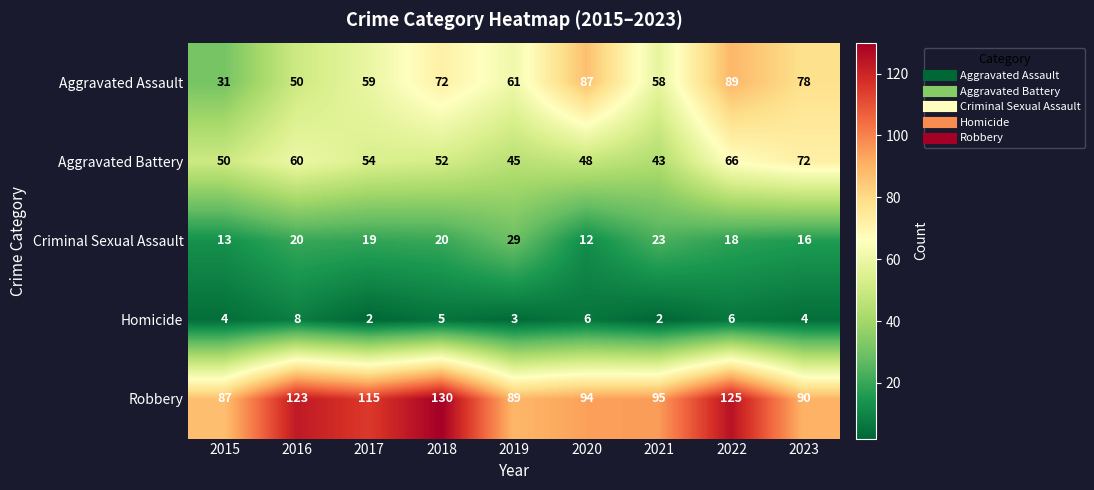

Read the Aggravated Battery value at 2021, to the nearest 5.

45